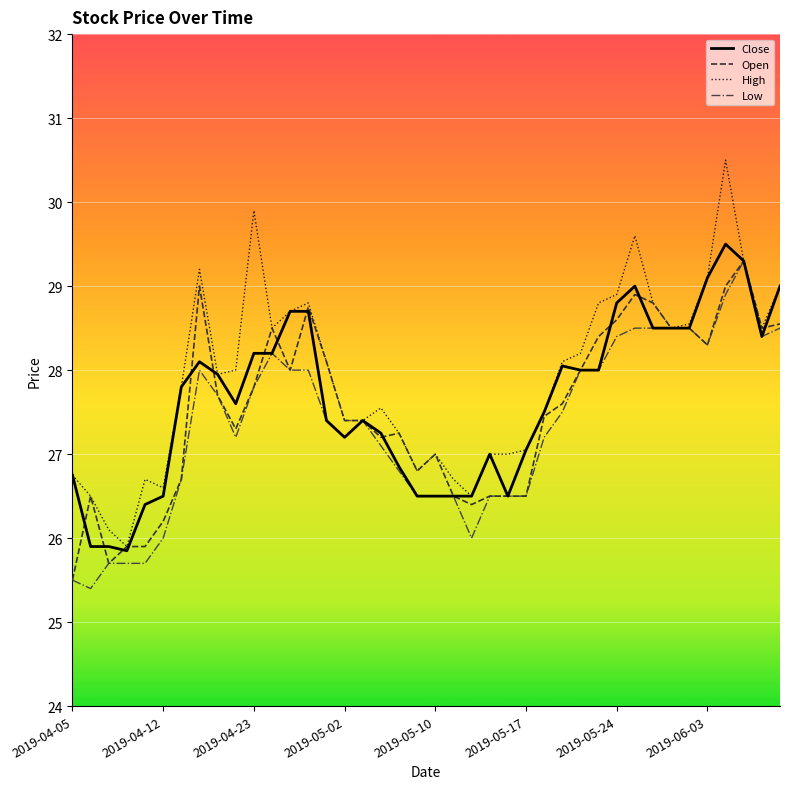

Rank the series by their average value, from lowest to highest.

Low, Open, Close, High